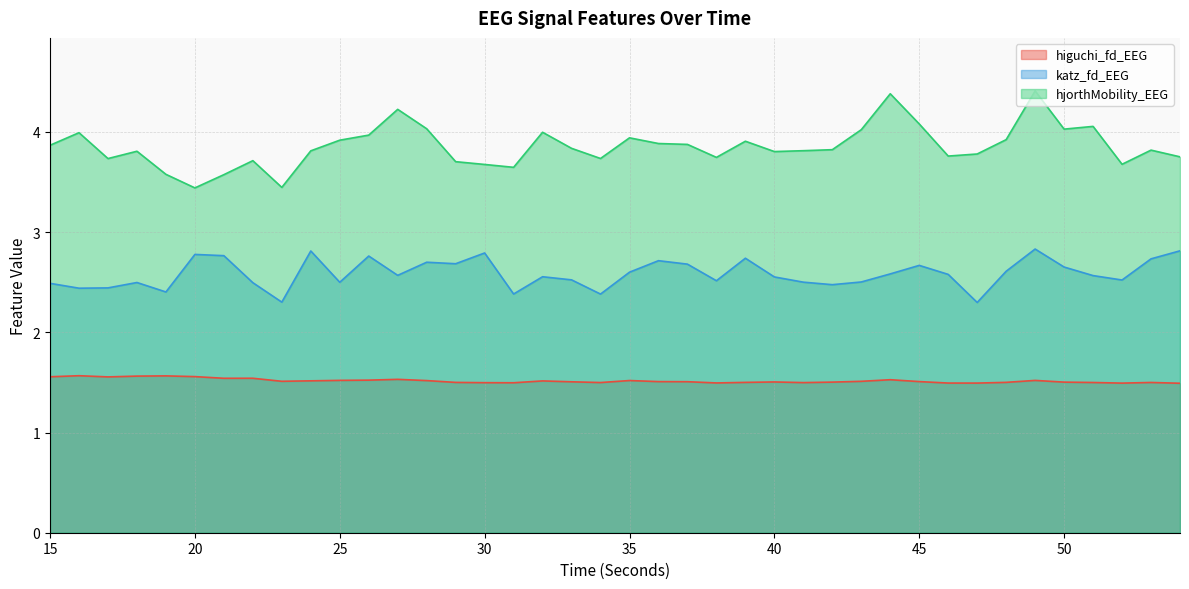

In katz_fd_EEG, how many points are lower than both neighbors (excluding endpoints)?

12